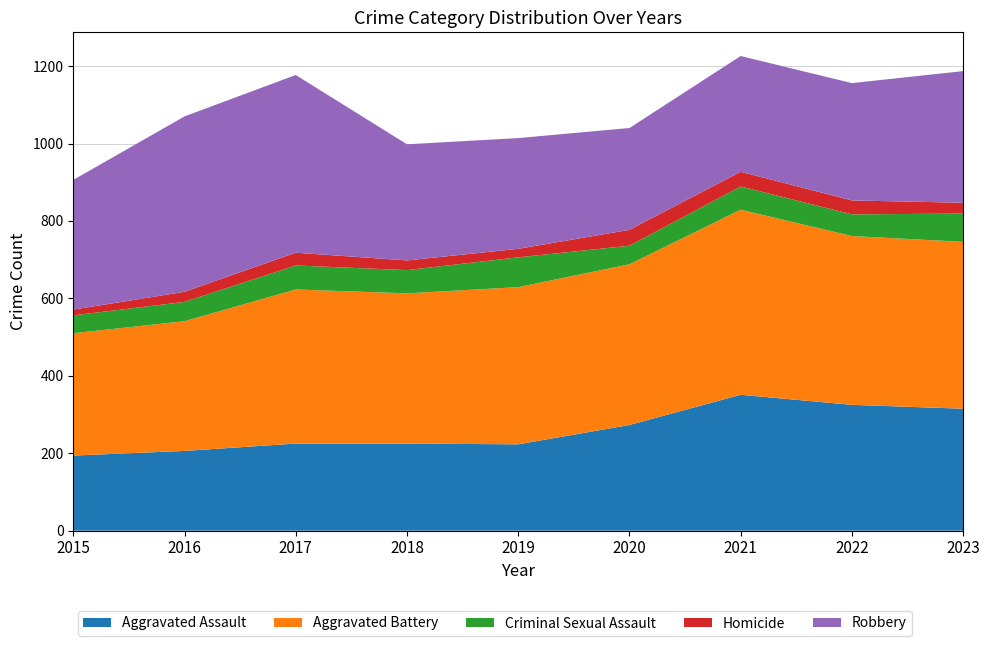

Reading right to left, what are all the values shown in this chart?

Aggravated Assault: 315	325	351	273	223	225	225	206	194
Aggravated Battery: 431	436	478	415	406	388	398	335	316
Criminal Sexual Assault: 73	56	60	48	77	60	62	50	46
Homicide: 28	36	38	41	22	25	33	26	15
Robbery: 340	303	299	263	286	300	459	453	335